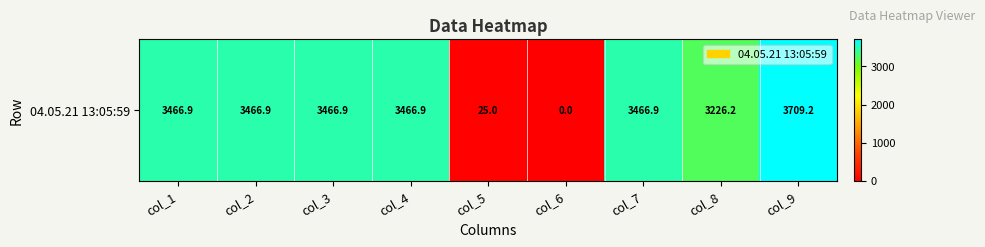

Which has a higher value, col_6 or col_5?

col_5